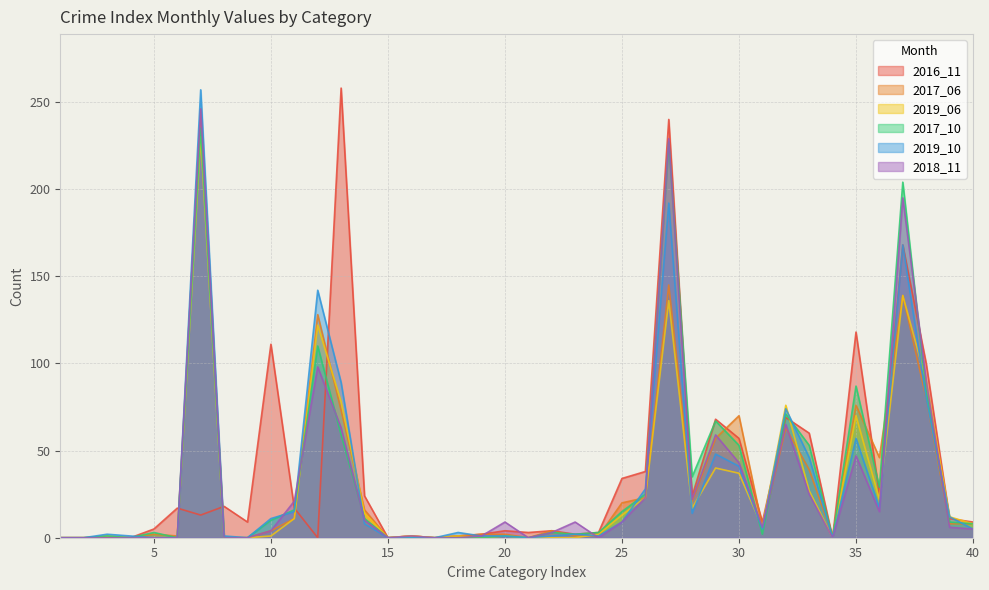

In 2019_06, how many points are higher than both neighbors (excluding endpoints)?

11